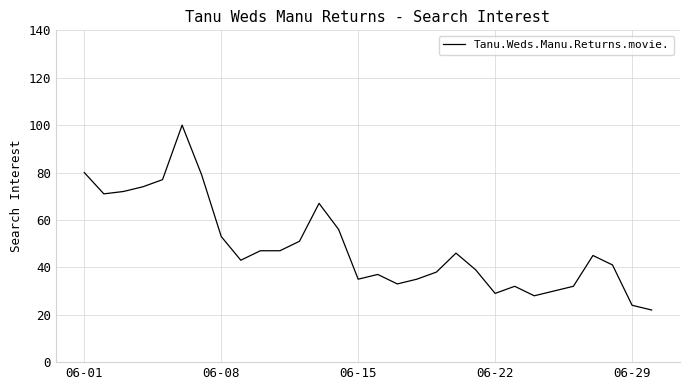

What is the average value?

49